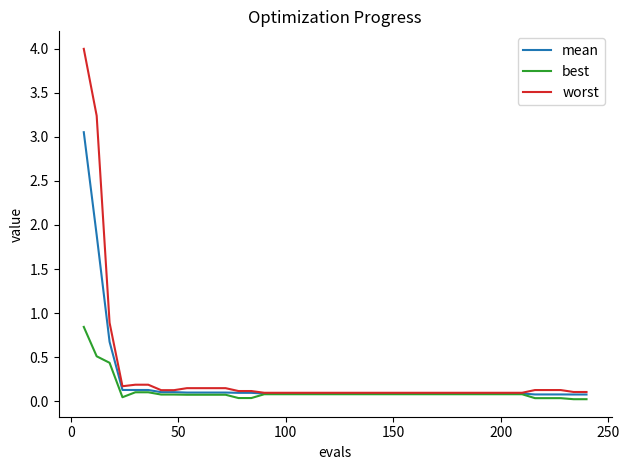

Which series has the widest spread of values?

worst